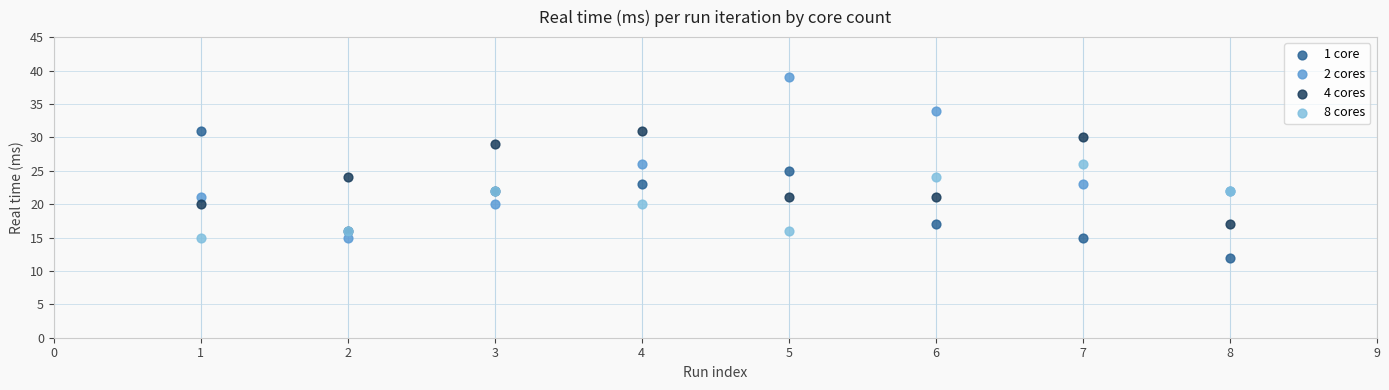

What is the X range (max minus min) for the scatter plot?

7